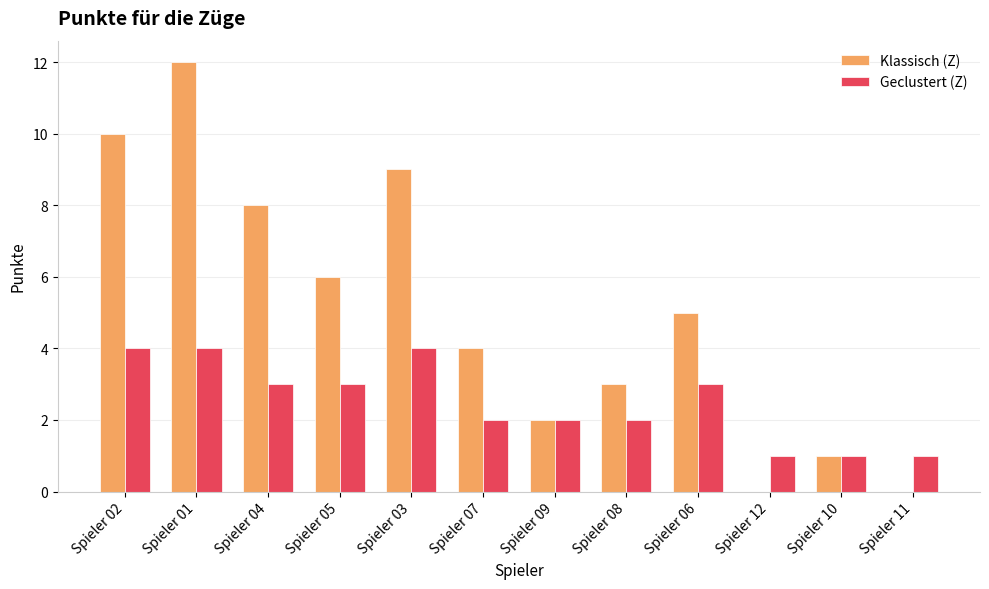

What are all the series names shown in the legend?

Klassisch (Z), Geclustert (Z)